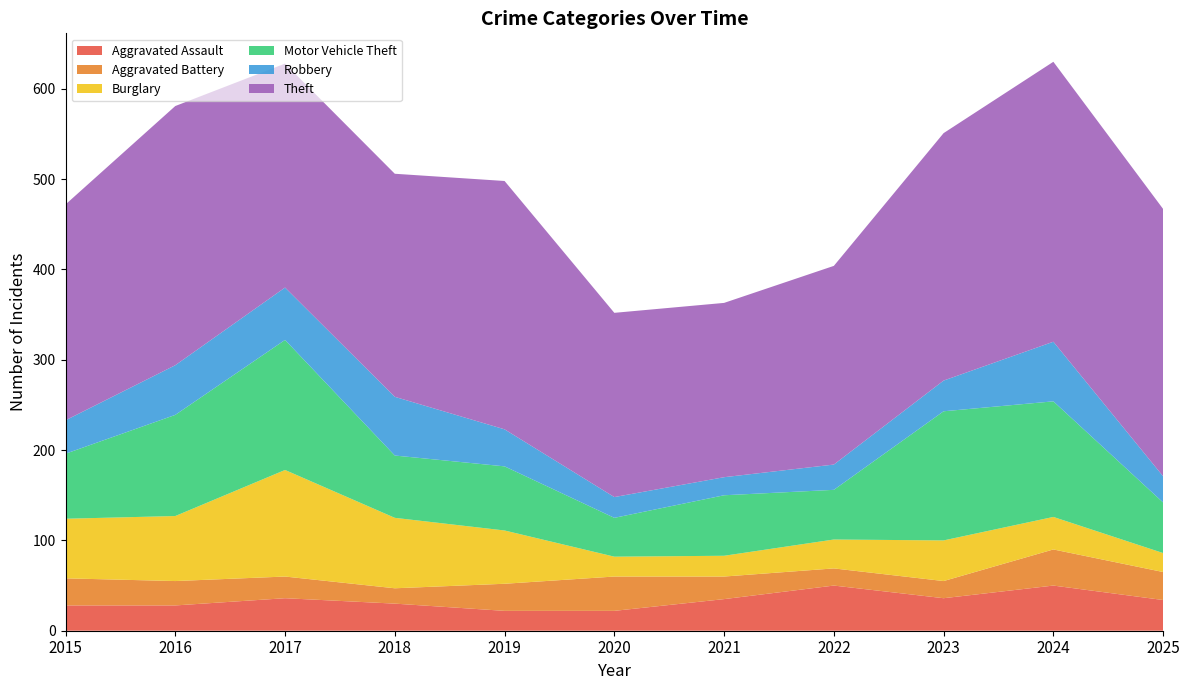

Reading left to right, transcribe all the data shown in this chart.

Aggravated Assault: 2015=28	2016=28	2017=36	2018=30	2019=22	2020=22	2021=35	2022=50	2023=36	2024=50	2025=34
Aggravated Battery: 2015=30	2016=27	2017=24	2018=17	2019=30	2020=38	2021=25	2022=19	2023=19	2024=40	2025=31
Burglary: 2015=66	2016=72	2017=118	2018=78	2019=59	2020=22	2021=23	2022=32	2023=45	2024=36	2025=21
Motor Vehicle Theft: 2015=72	2016=112	2017=144	2018=69	2019=71	2020=43	2021=67	2022=55	2023=143	2024=128	2025=56
Robbery: 2015=37	2016=55	2017=58	2018=65	2019=41	2020=23	2021=20	2022=28	2023=34	2024=66	2025=29
Theft: 2015=239	2016=287	2017=248	2018=247	2019=275	2020=204	2021=193	2022=220	2023=274	2024=310	2025=296